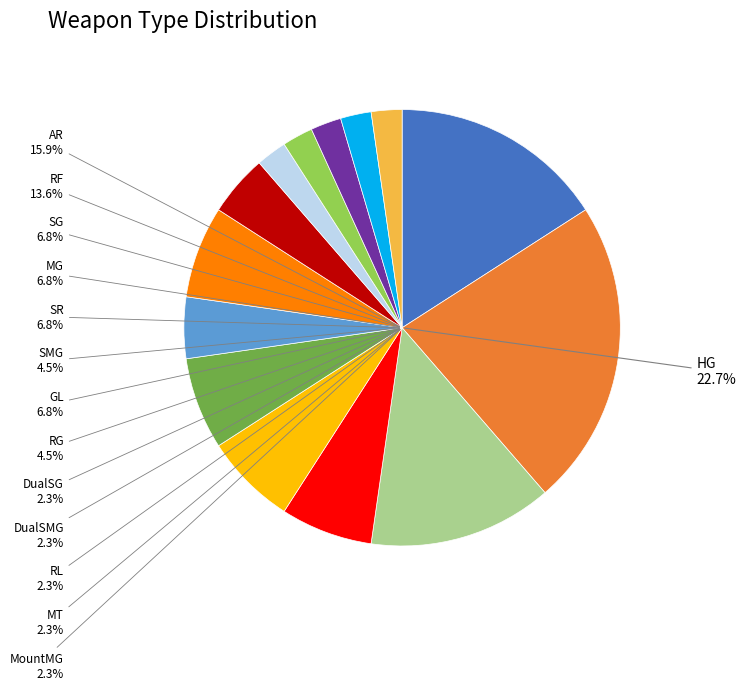

Rank the categories by value from highest to lowest.

HG, AR, RF, SG, MG, SR, GL, SMG, RG, DualSG, DualSMG, RL, MT, MountMG